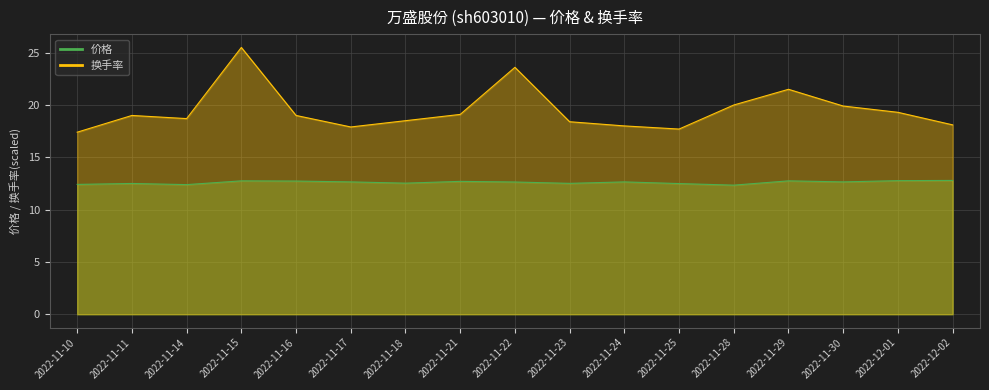

Where is 换手率 nearest to the value 21?

2022-11-29